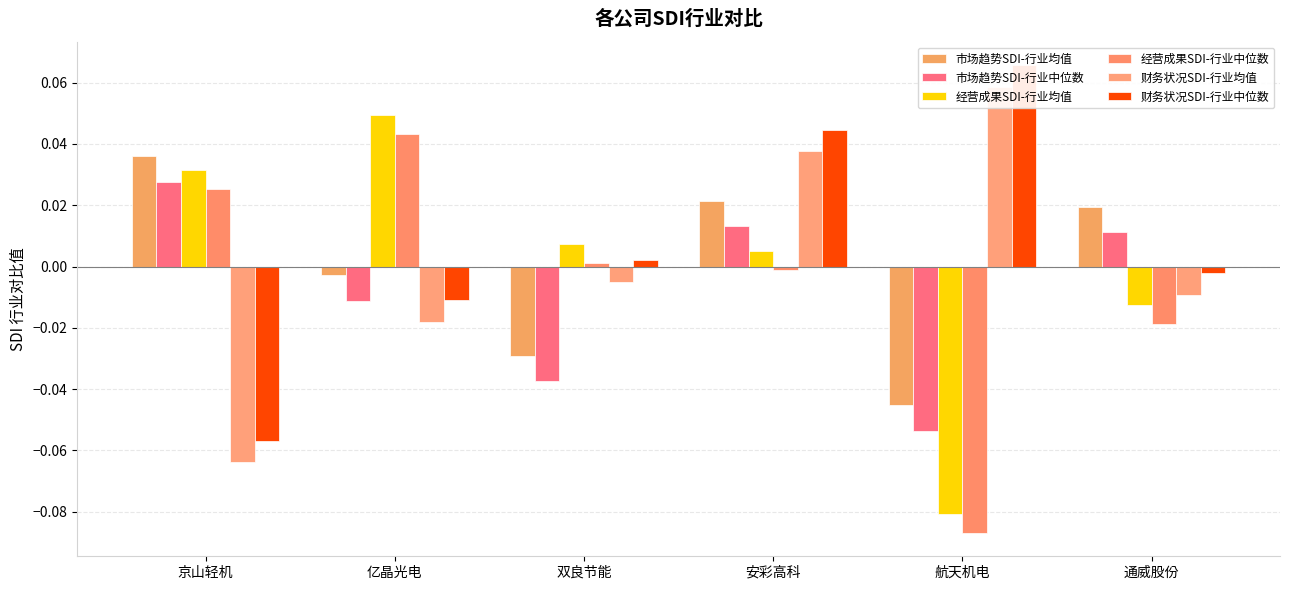

Reading left to right, transcribe all the data shown in this chart.

市场趋势SDI-行业均值: 0.0	-0.0	-0.0	0.0	-0.0	0.0
市场趋势SDI-行业中位数: 0.0	-0.0	-0.0	0.0	-0.1	0.0
经营成果SDI-行业均值: 0.0	0.0	0.0	0.0	-0.1	-0.0
经营成果SDI-行业中位数: 0.0	0.0	0.0	-0.0	-0.1	-0.0
财务状况SDI-行业均值: -0.1	-0.0	-0.0	0.0	0.1	-0.0
财务状况SDI-行业中位数: -0.1	-0.0	0.0	0.0	0.1	-0.0